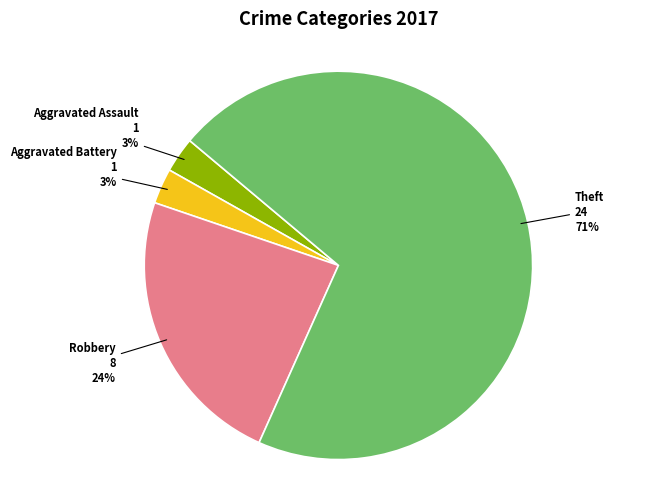

How many slices are in this pie chart?

4